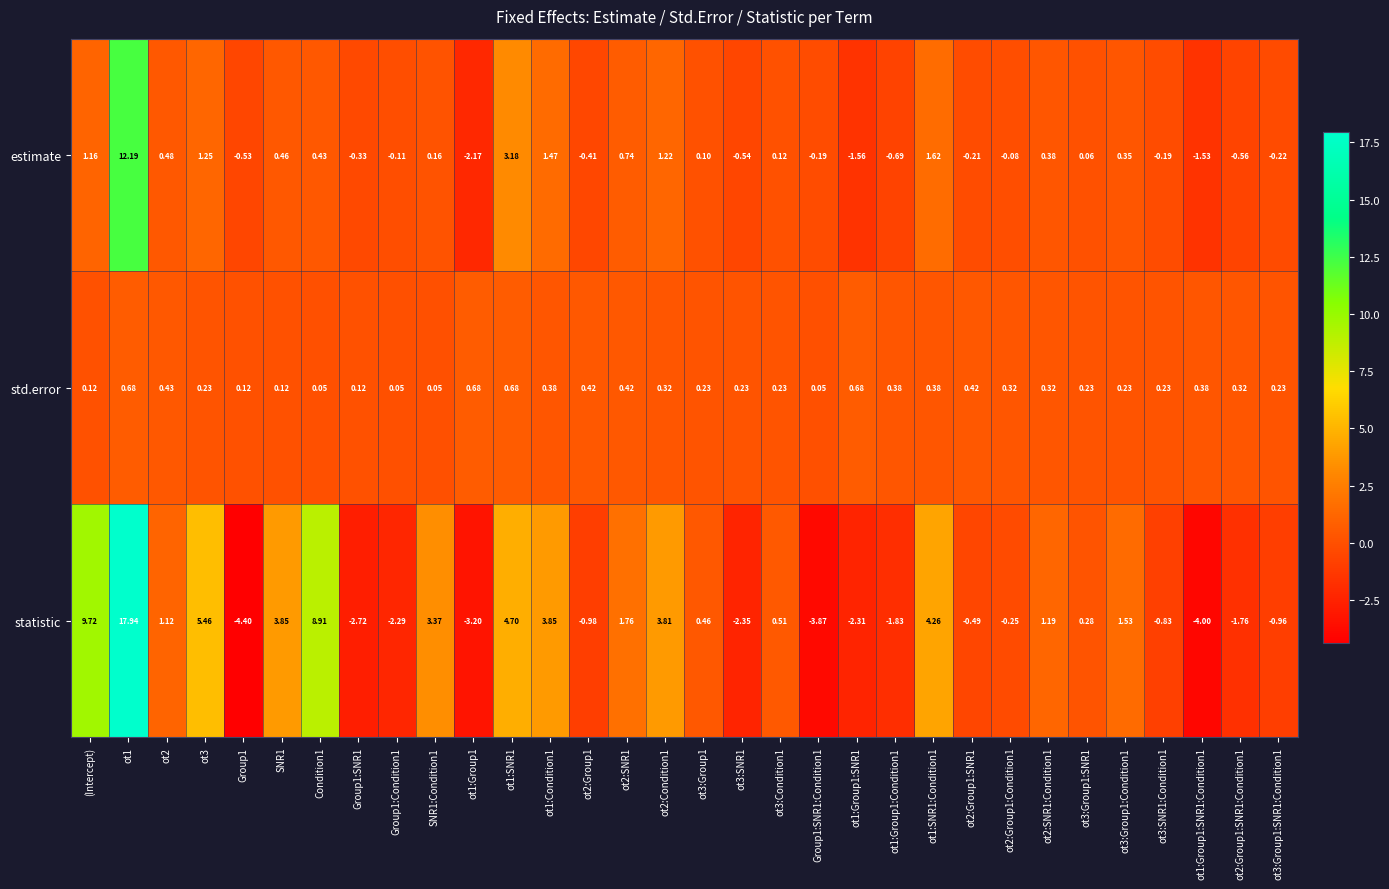

Rank the series by their average value, from highest to lowest.

statistic, estimate, std.error